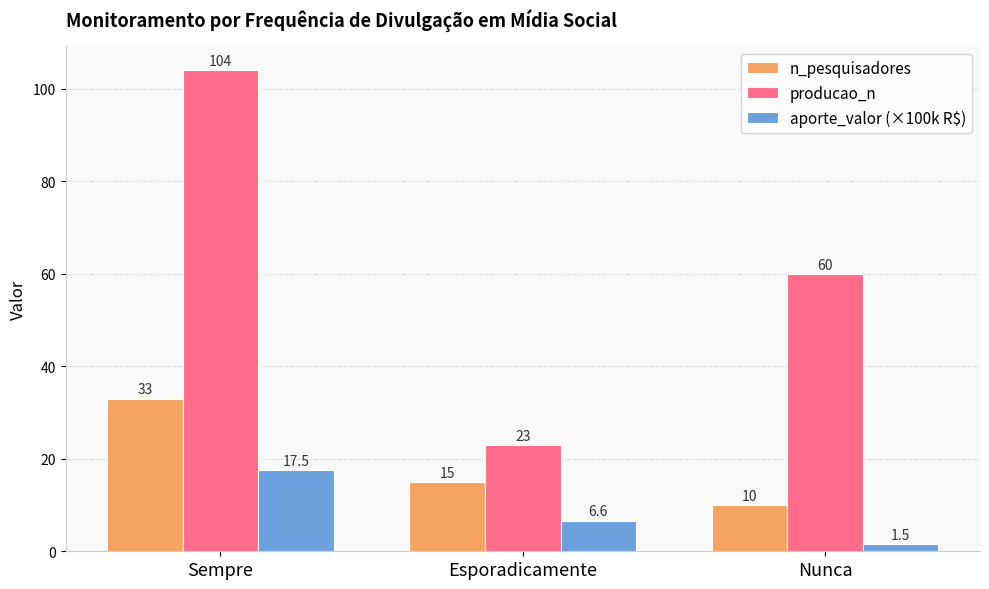

Which category has the lowest value in the aporte_valor (×100k R$) series?

Nunca